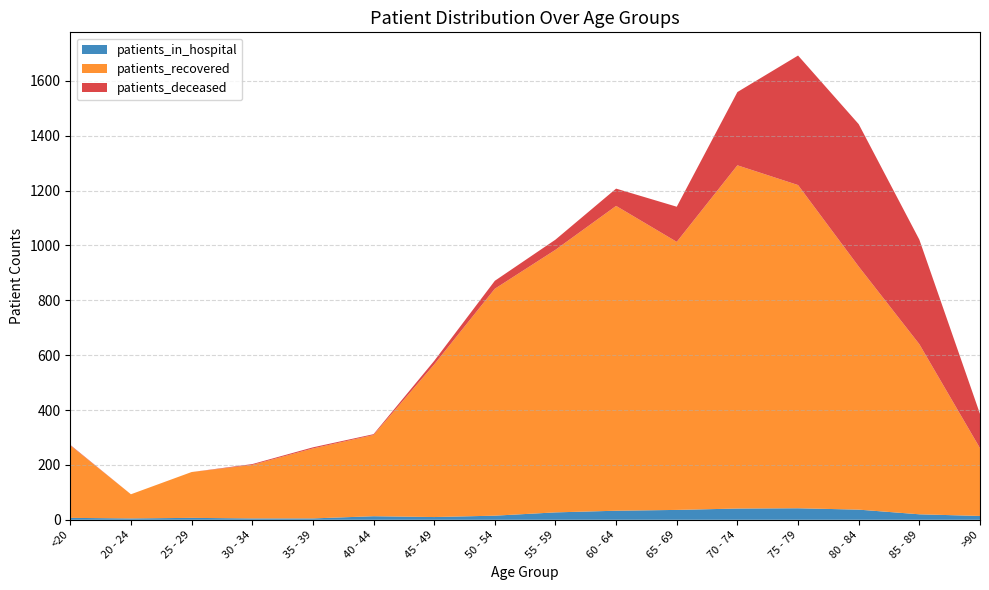

Reading left to right, what are all the values shown in this chart?

patients_in_hospital: 7	5	7	5	5	13	10	15	27	33	36	41	42	37	20	14
patients_recovered: 264	88	167	195	255	296	556	827	957	1111	977	1251	1178	886	620	247
patients_deceased: 2	0	0	3	4	3	13	29	37	63	128	267	472	519	381	125